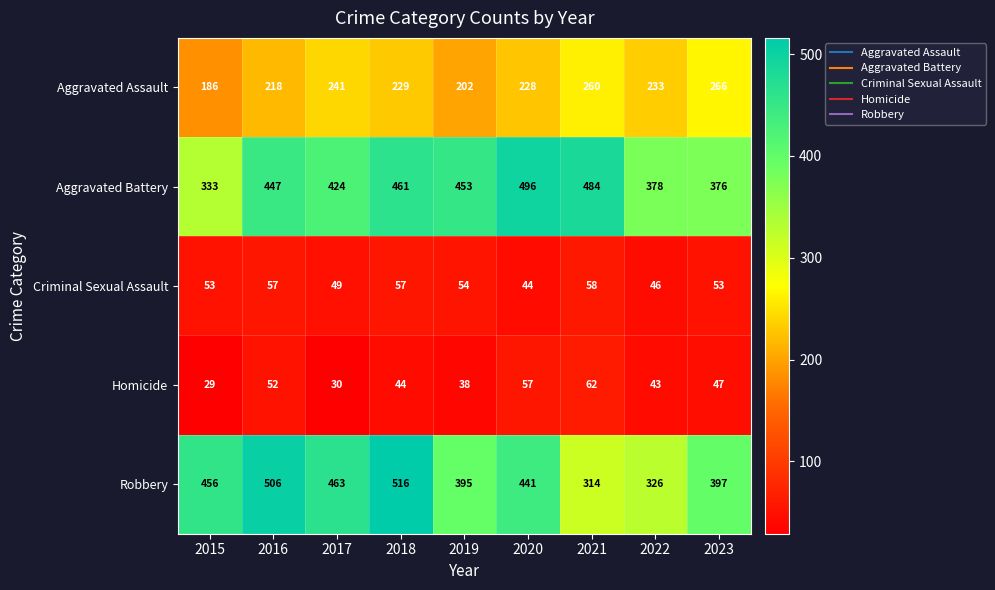

What is the difference between the highest and lowest values at 2020?

452